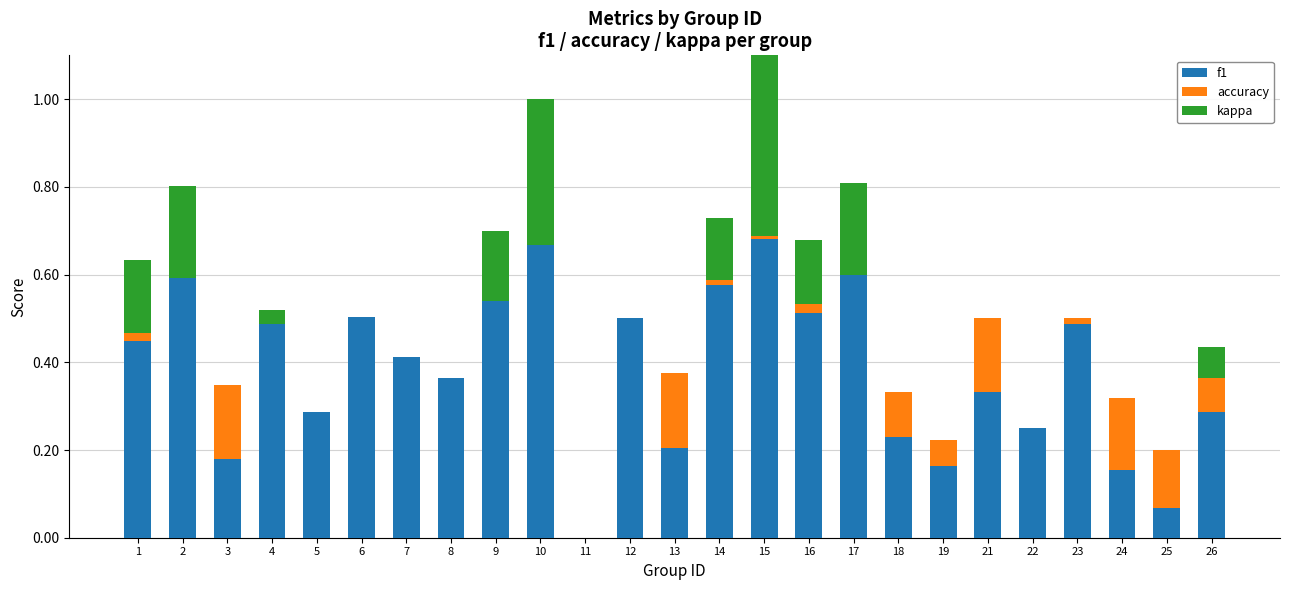

Which series changed the most between 19 and 23?

f1